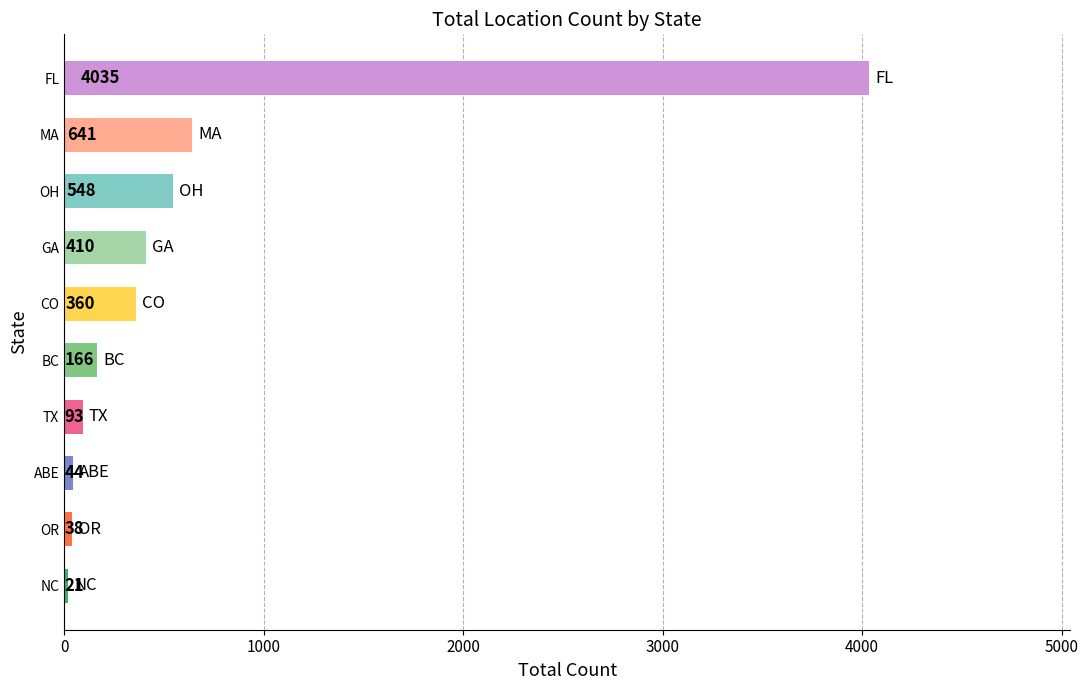

List the labels in order of value, smallest first.

NC, OR, ABE, TX, BC, CO, GA, OH, MA, FL